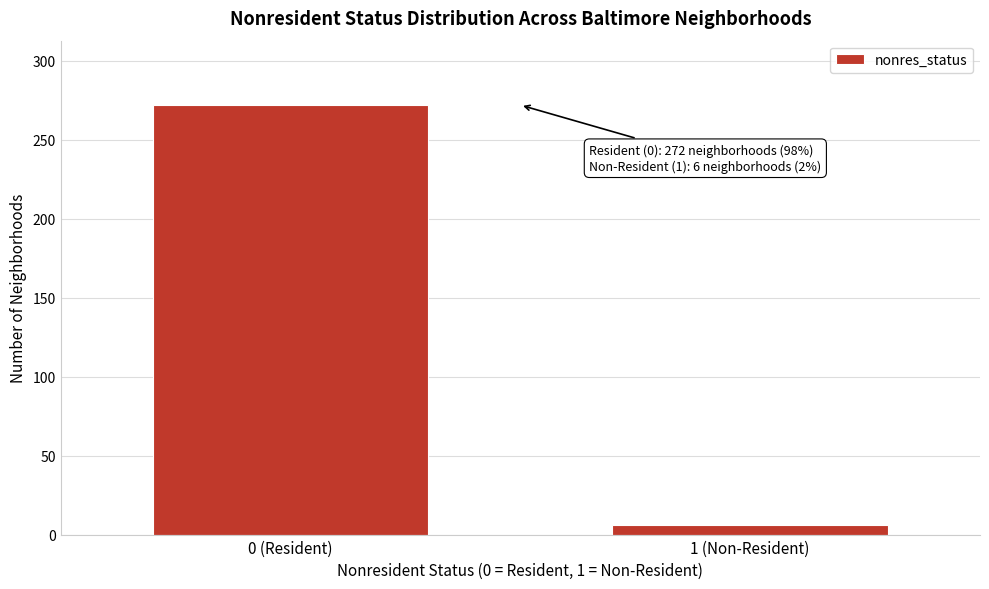

Reading left to right, list all the values displayed in this chart.

0 (Resident)=272	1 (Non-Resident)=6